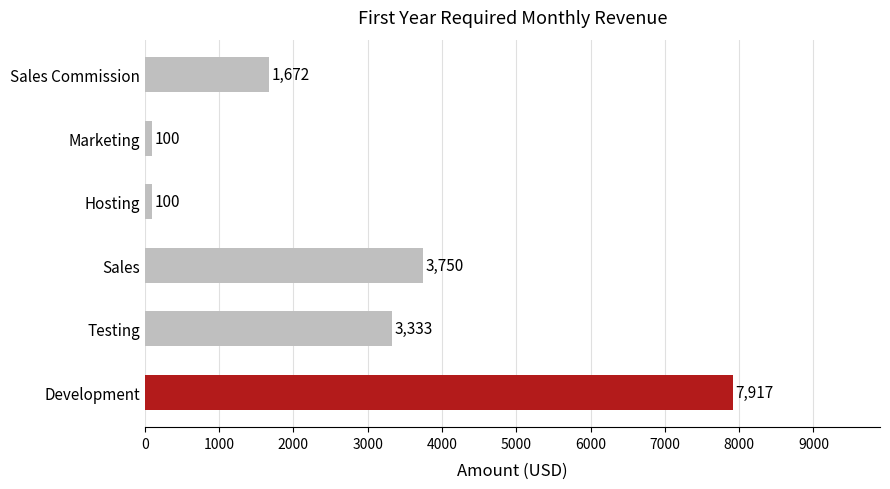

What is the greatest value displayed?

7916.7